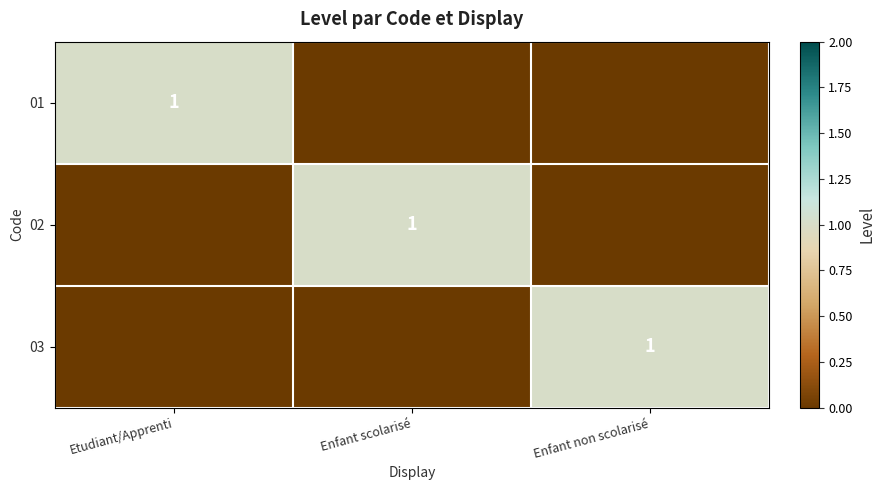

The 03 series shows 1 at Enfant non scolarisé. True or false?

True